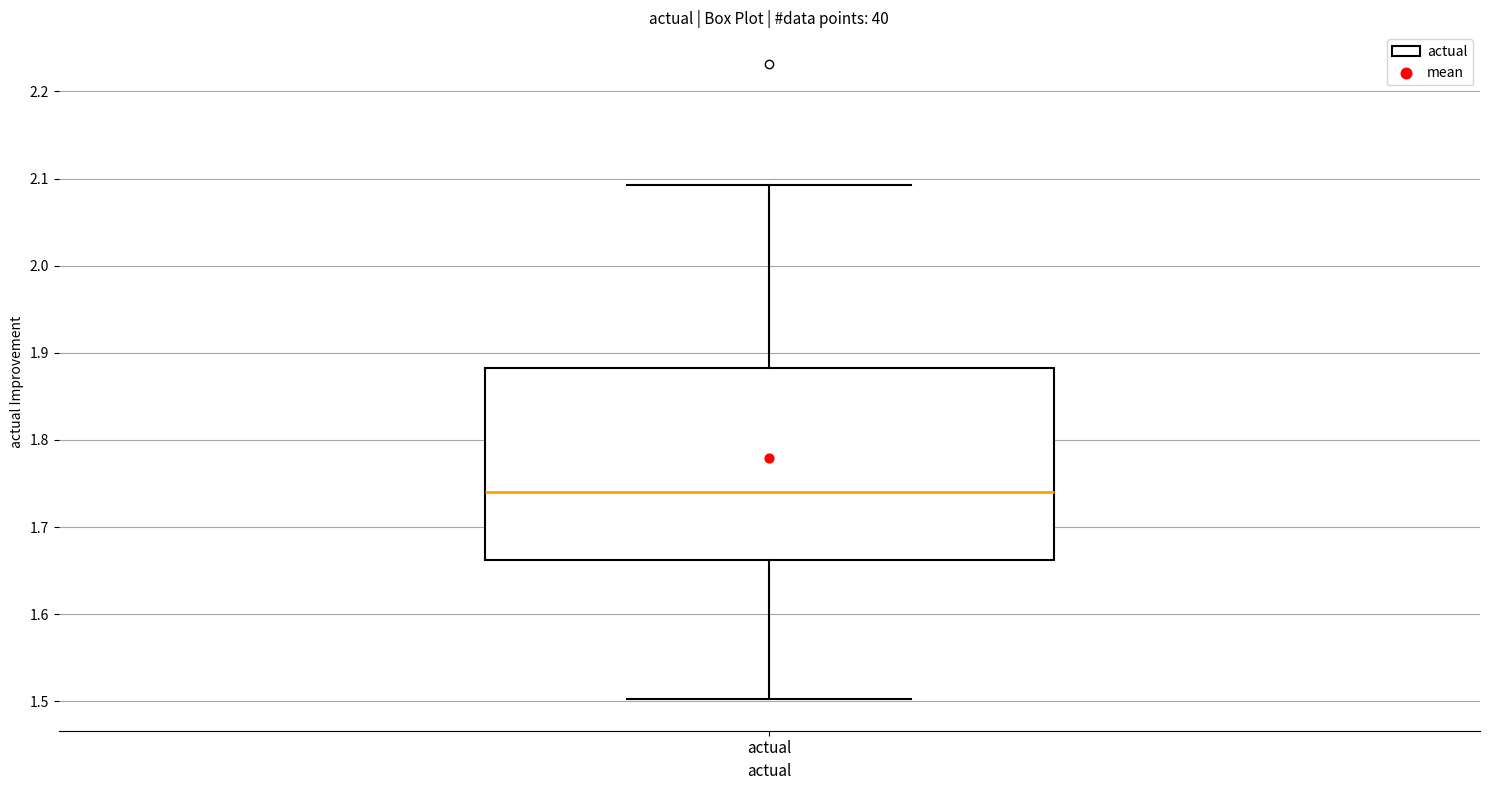

Where is the lower edge of the box for actual on the y-axis? The values are not printed on the chart, so give them approximately, as read against the axis.

1.66